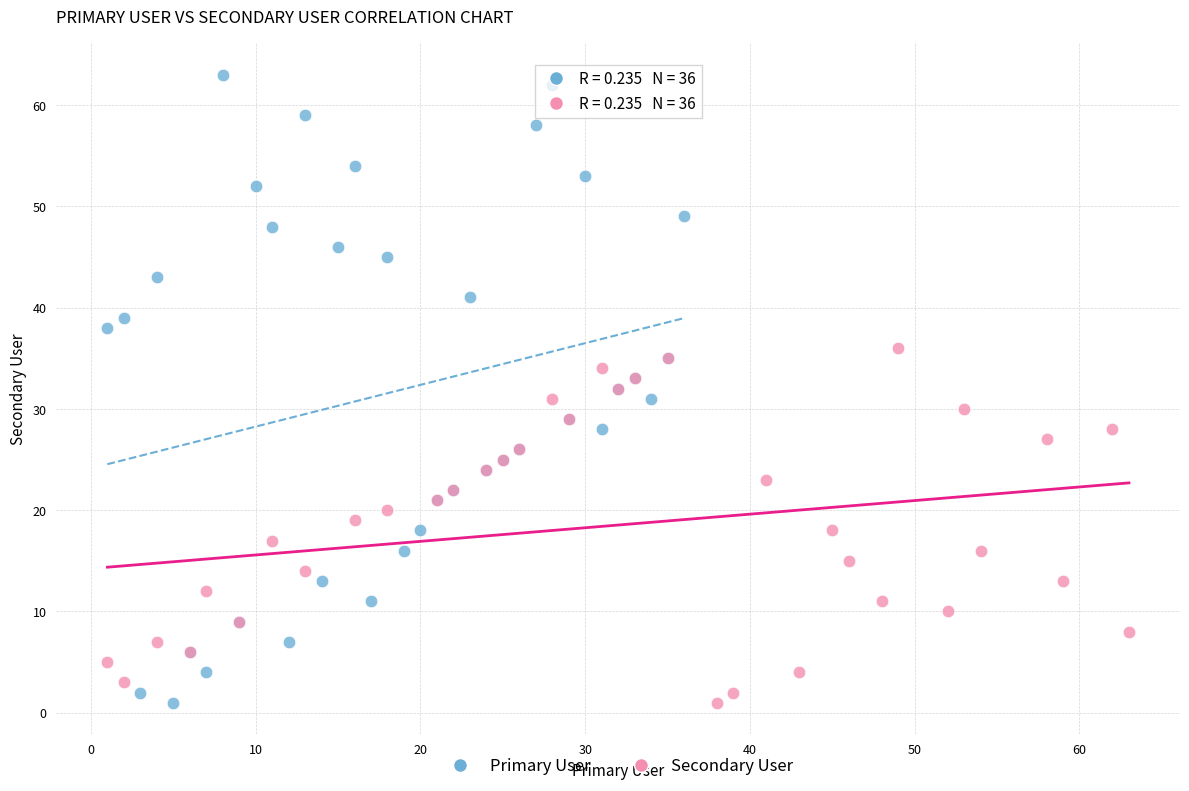

Which series contains the highest Y value?

Primary User